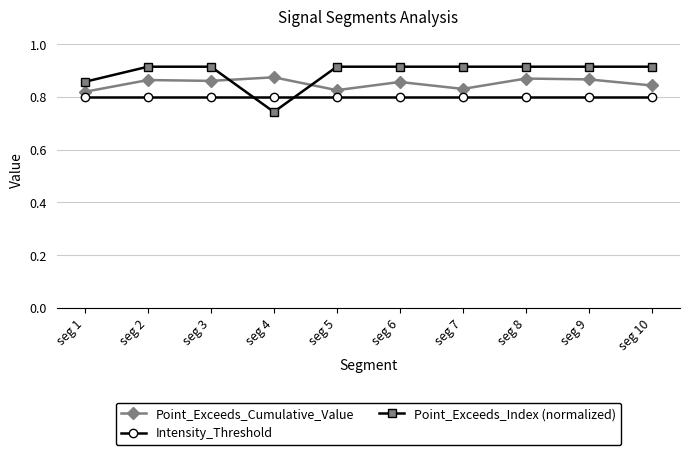

The Intensity_Threshold series shows 0.5 at seg 9. True or false?

False